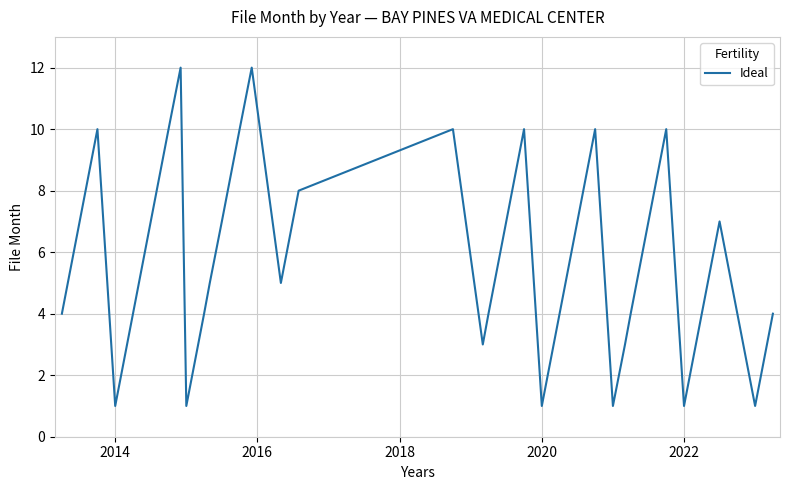

What is the greatest value displayed?

12